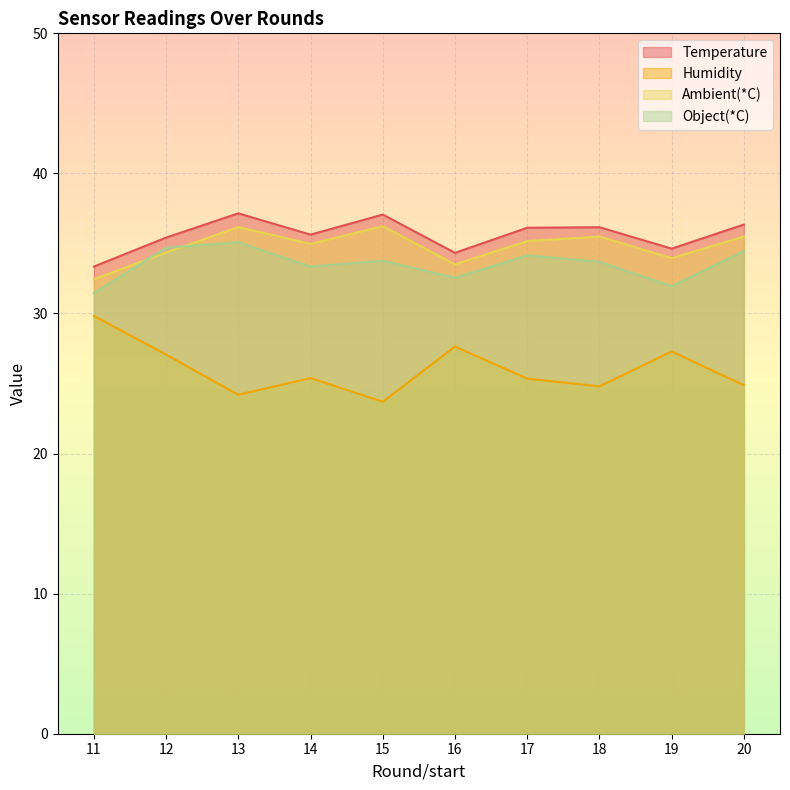

How many values in the Humidity series are below 25?

4